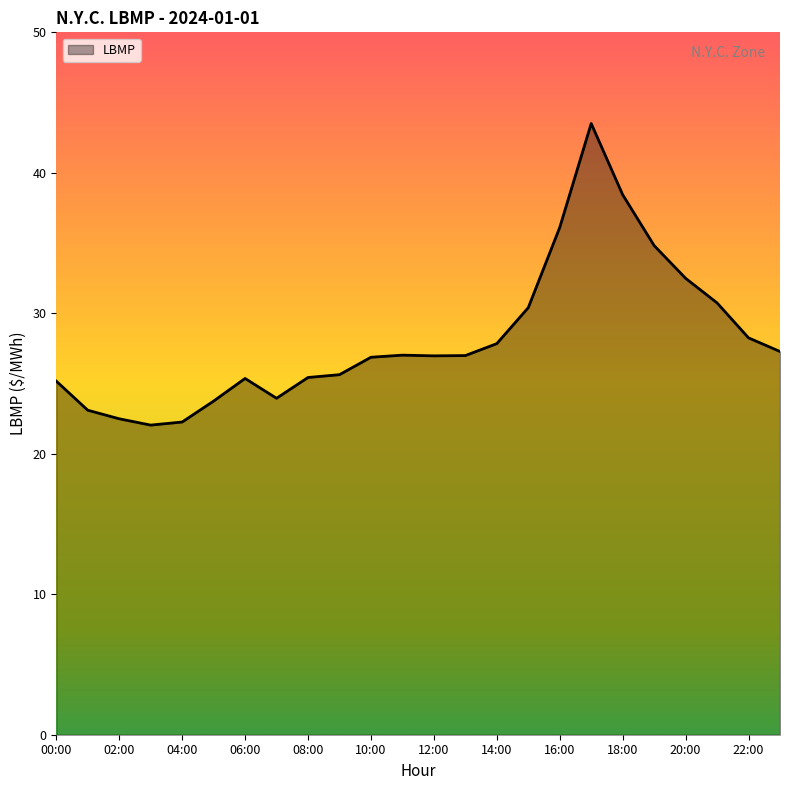

How many lines are shown in the chart?

1